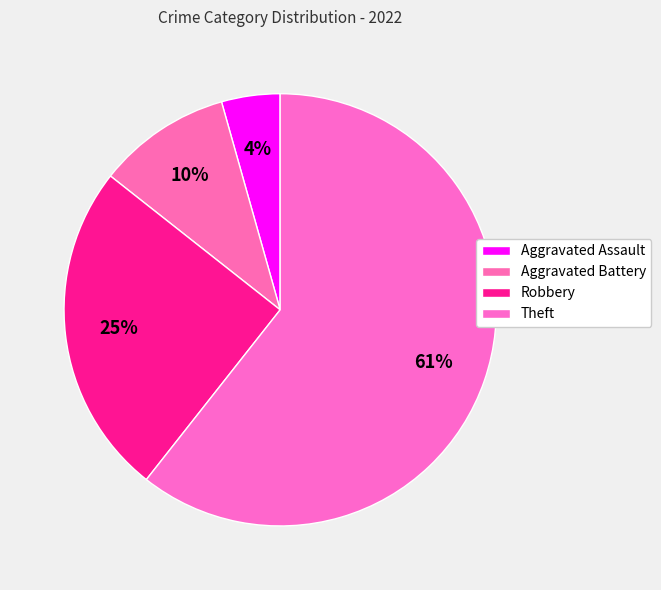

Which category accounts for the majority?

Theft